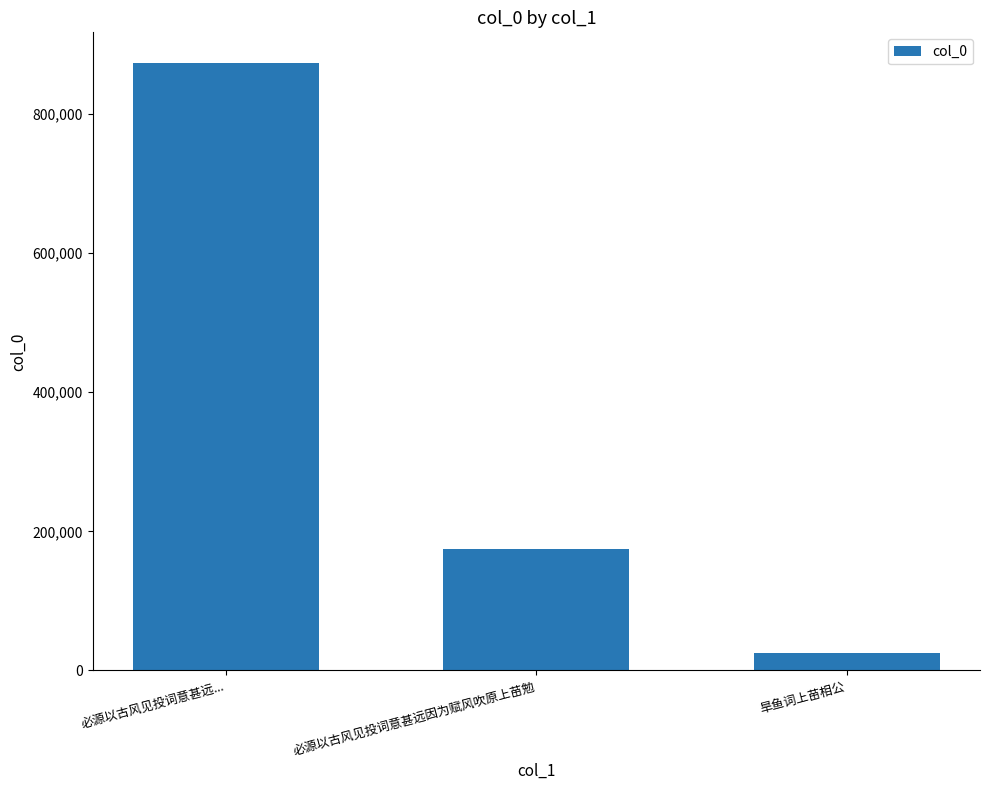

Does the chart contain stacked bars?

No